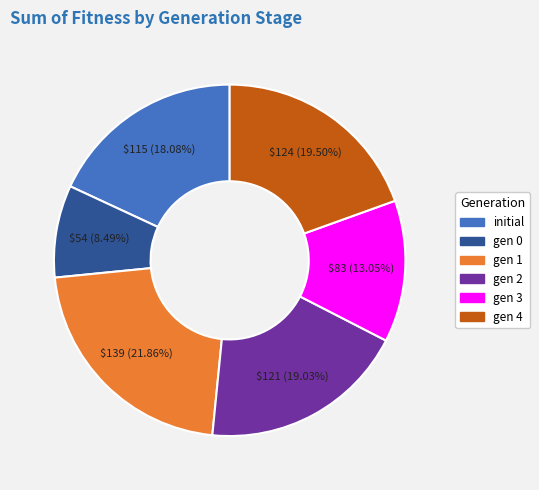

Is there any slice that represents more than half of the pie?

No